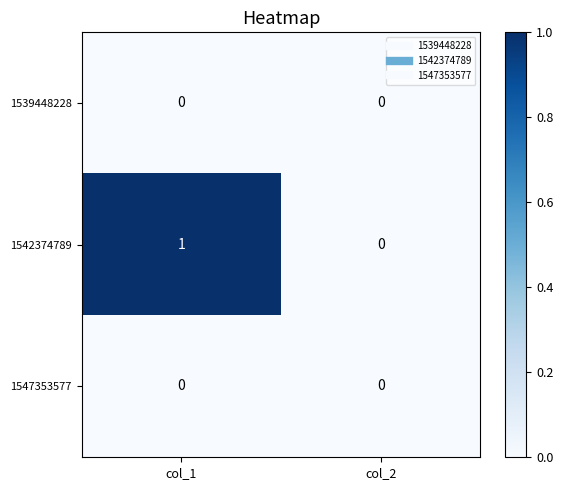

Is it true that 1539448228 equals 0 at col_2?

True